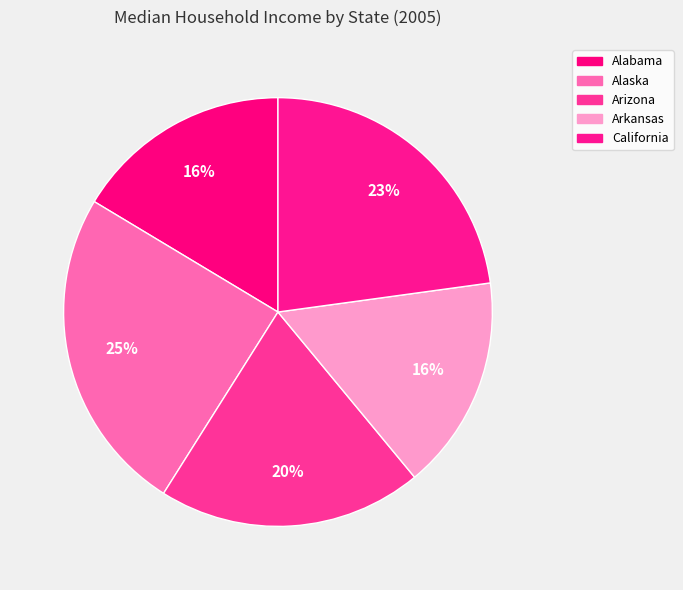

Rank the categories by value from lowest to highest.

Arkansas, Alabama, Arizona, California, Alaska